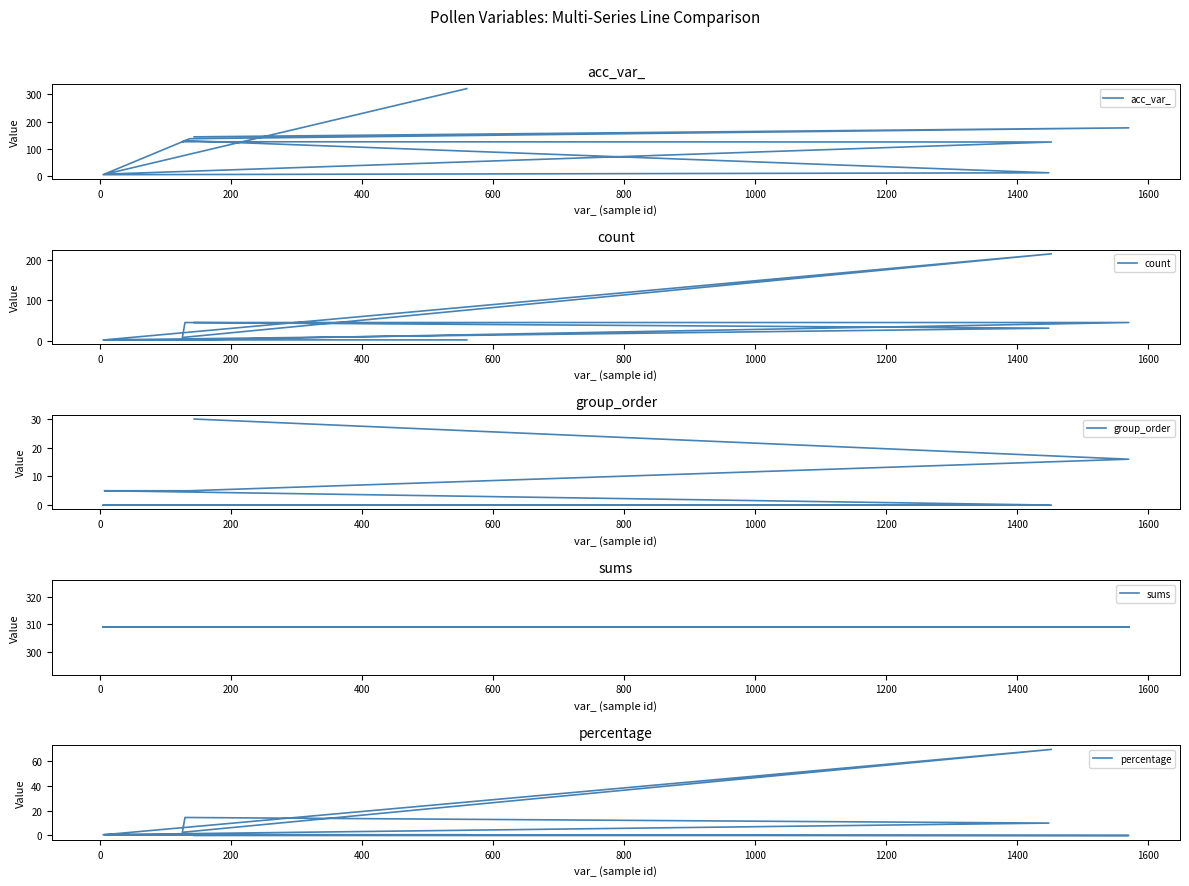

Read the acc_var_ value at 400.

130.0